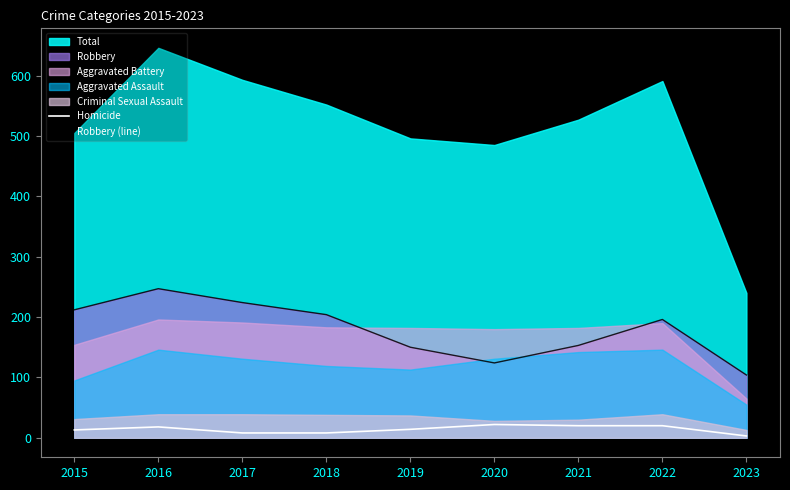

True or false: Robbery (line) has more than 0 interior local peaks.

True